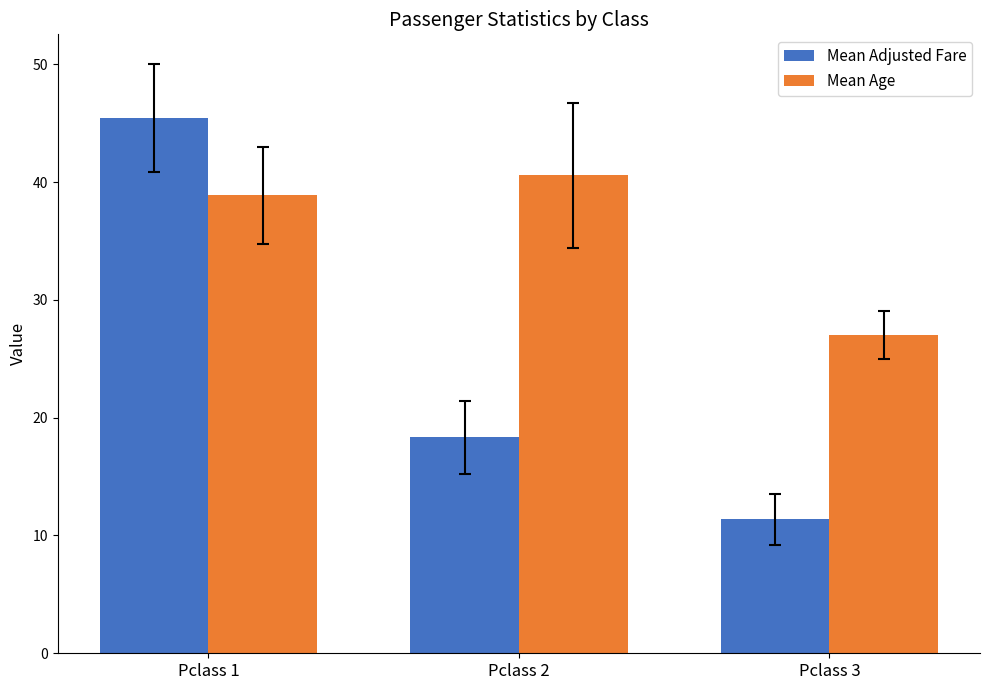

How many bars are there in total?

6